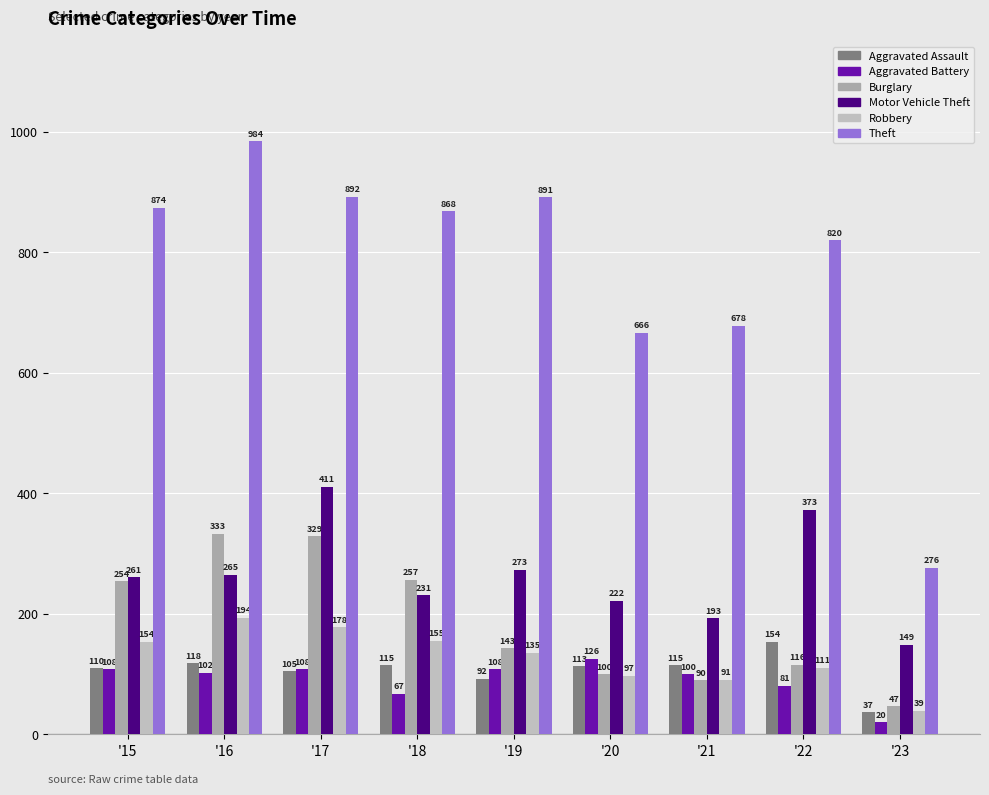

How many bars are there in total?

54